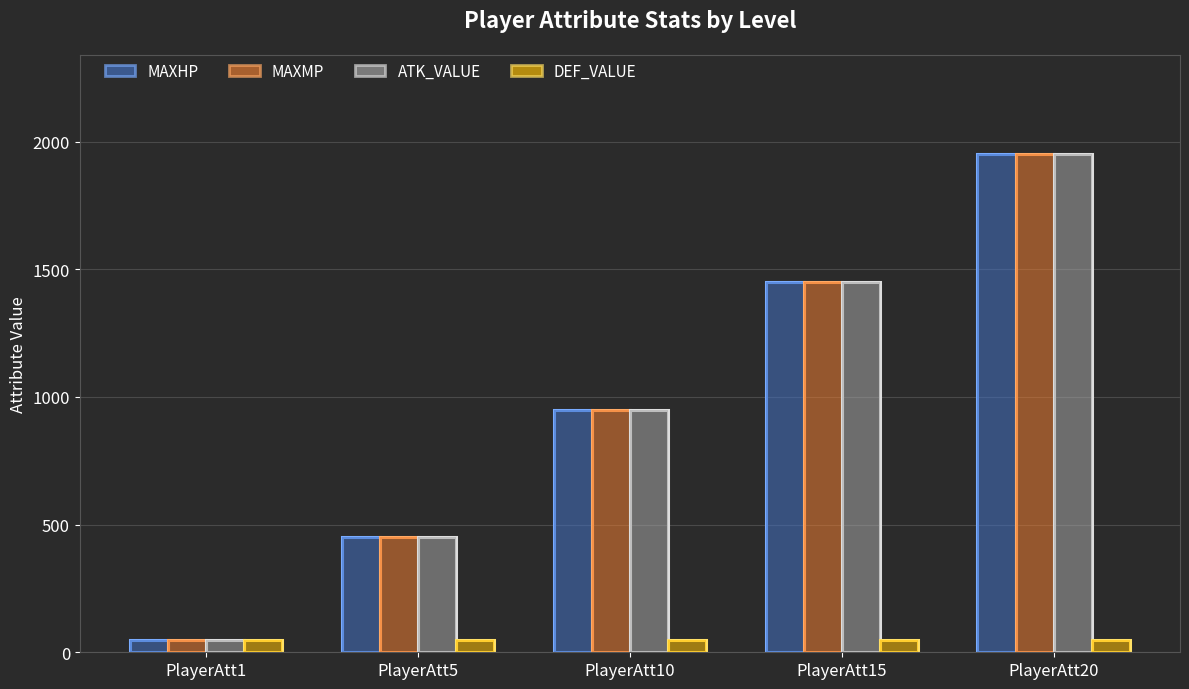

What is the difference between the maximum and second lowest values in the MAXHP series?

1500